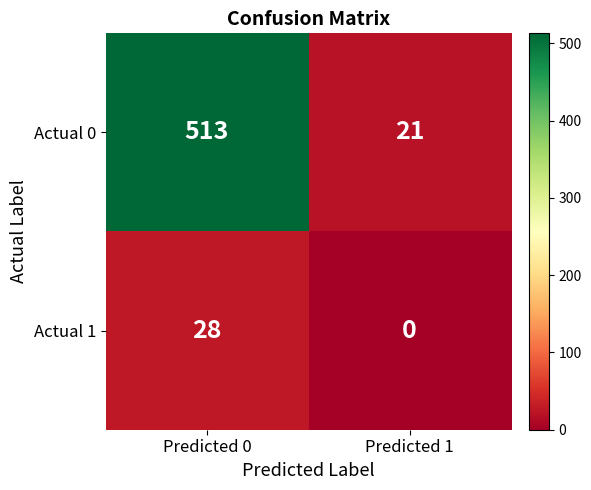

How many categories are shown in the chart?

2